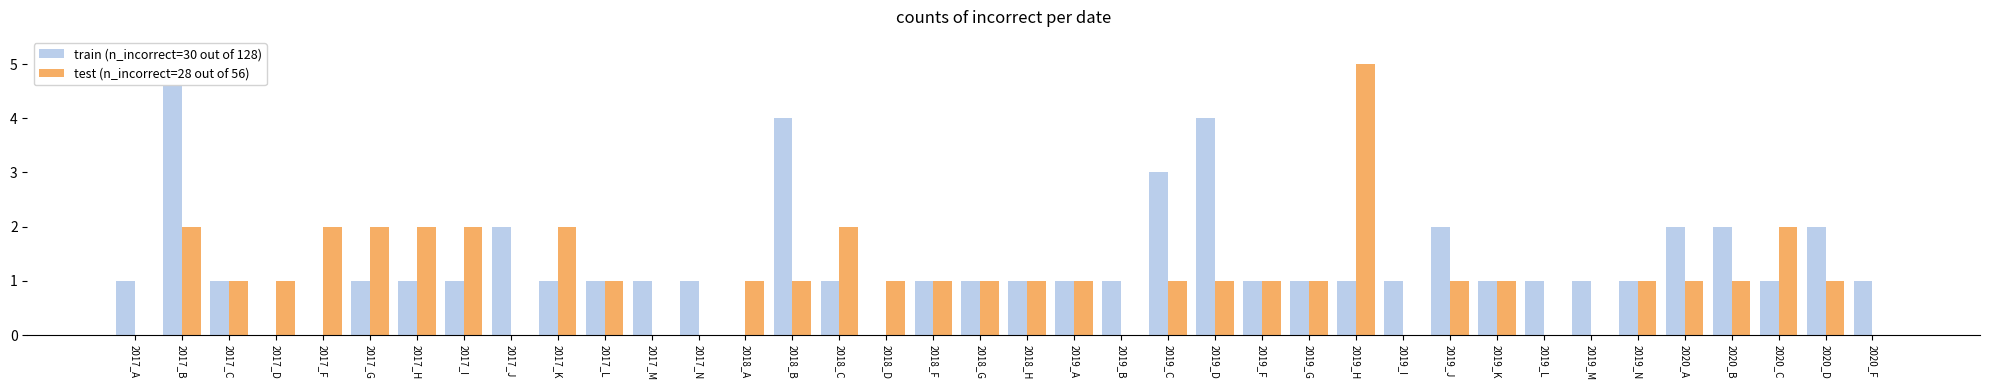

At which label does test (n_incorrect=28 out of 56) reach its minimum?

2017_A